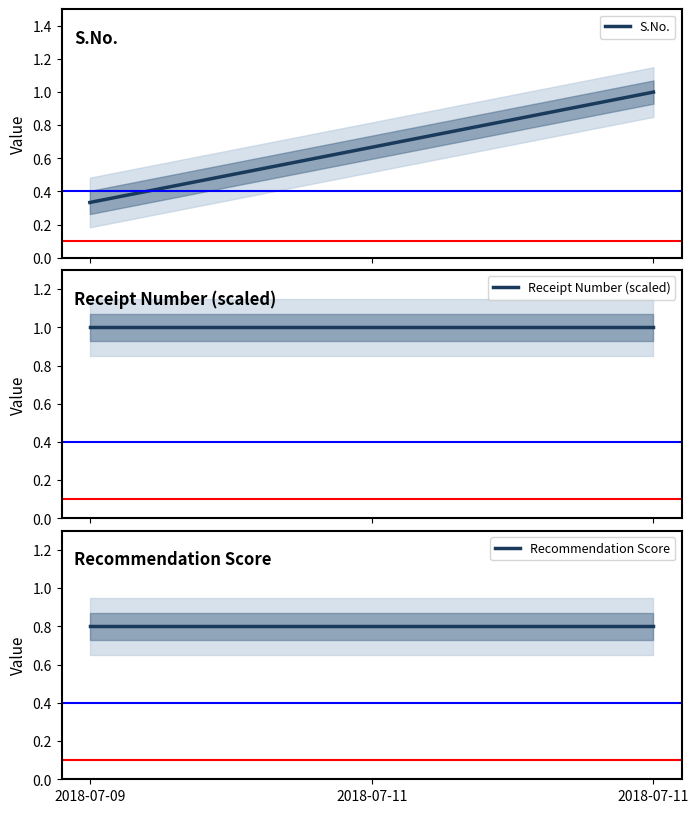

What is the sum of the S.No. values at 2018-07-11 and 2018-07-09?

1.3